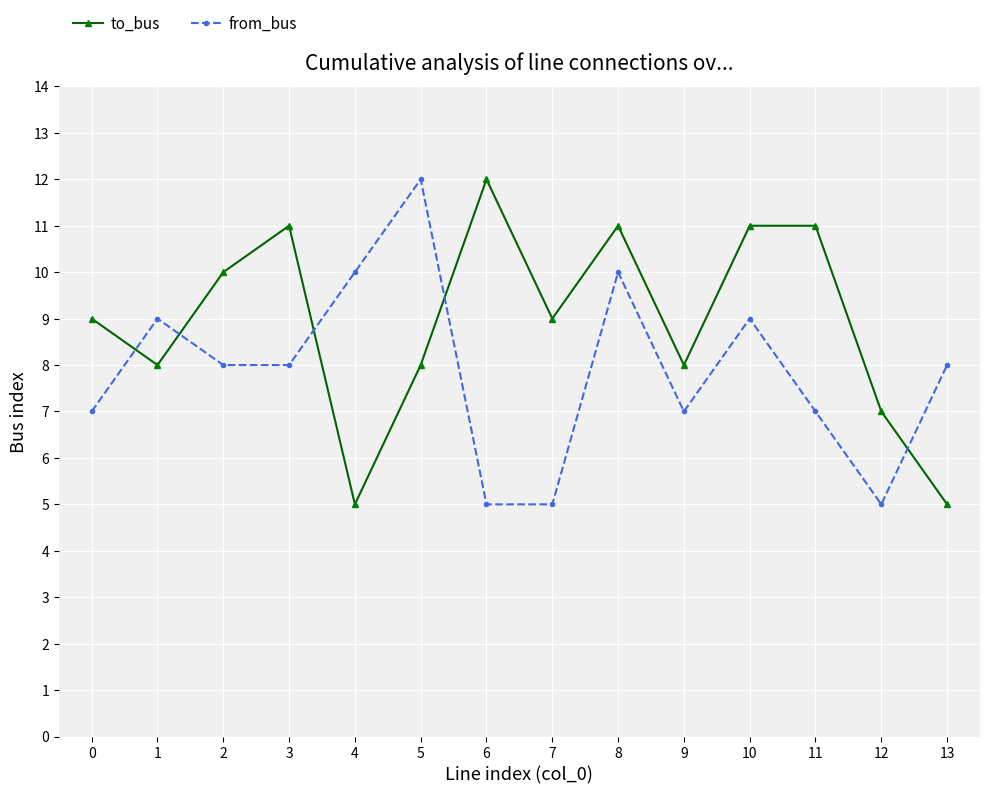

Reading right to left, list all the values displayed in this chart.

to_bus: 5	7	11	11	8	11	9	12	8	5	11	10	8	9
from_bus: 8	5	7	9	7	10	5	5	12	10	8	8	9	7